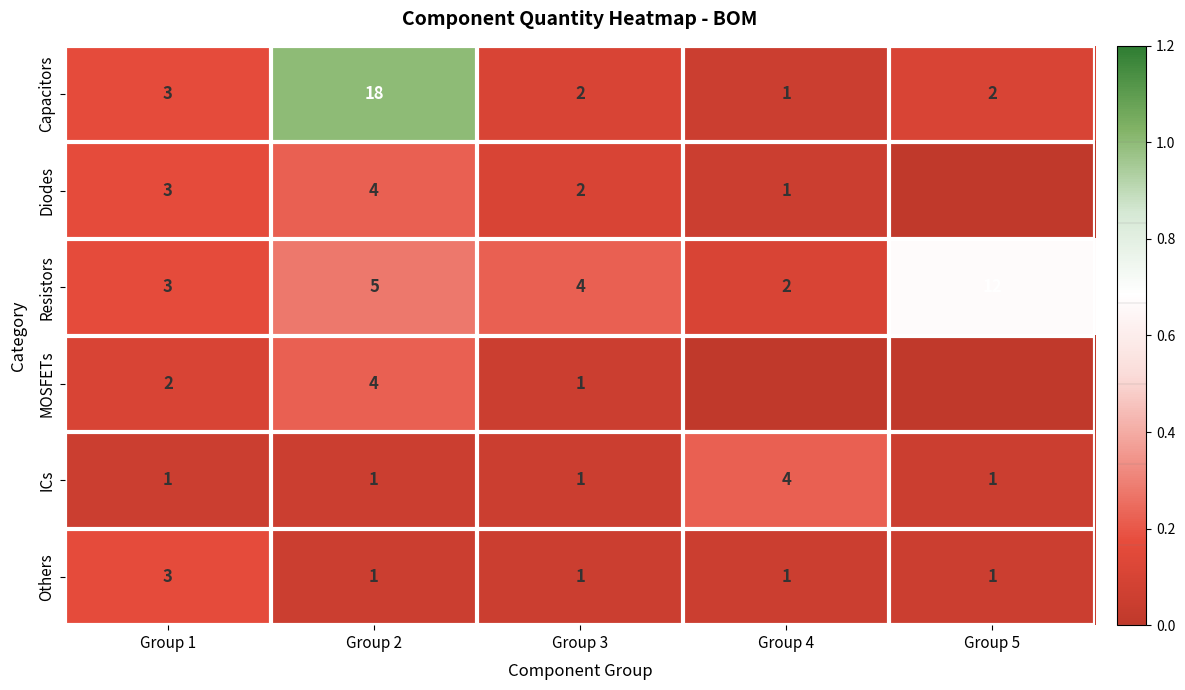

True or false: Diodes has a value of 4 at Group 2.

True